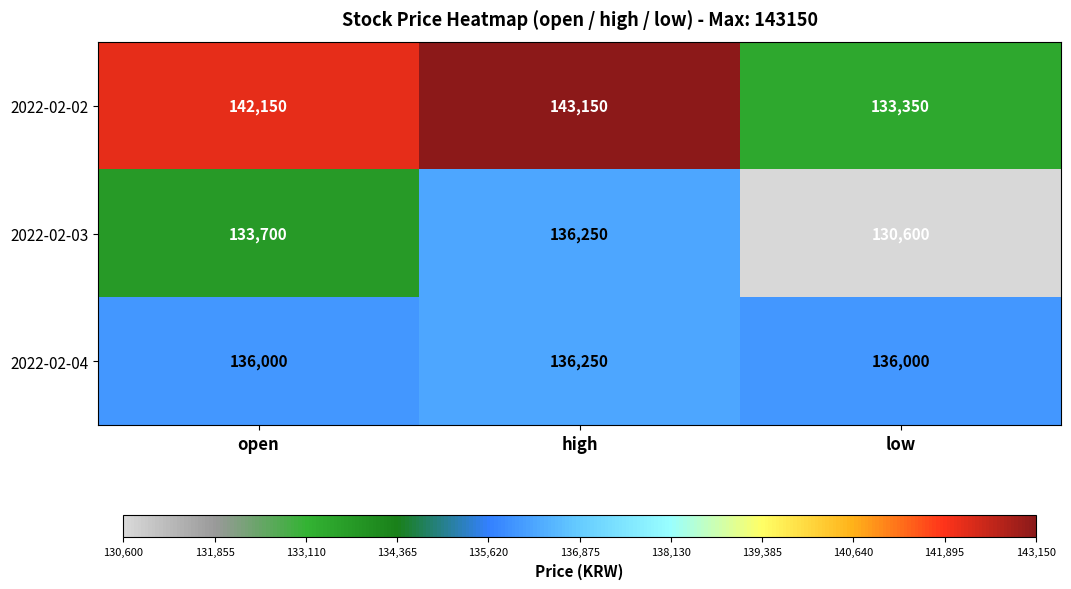

The value of 2022-02-04 at low is 136000. True or false?

True